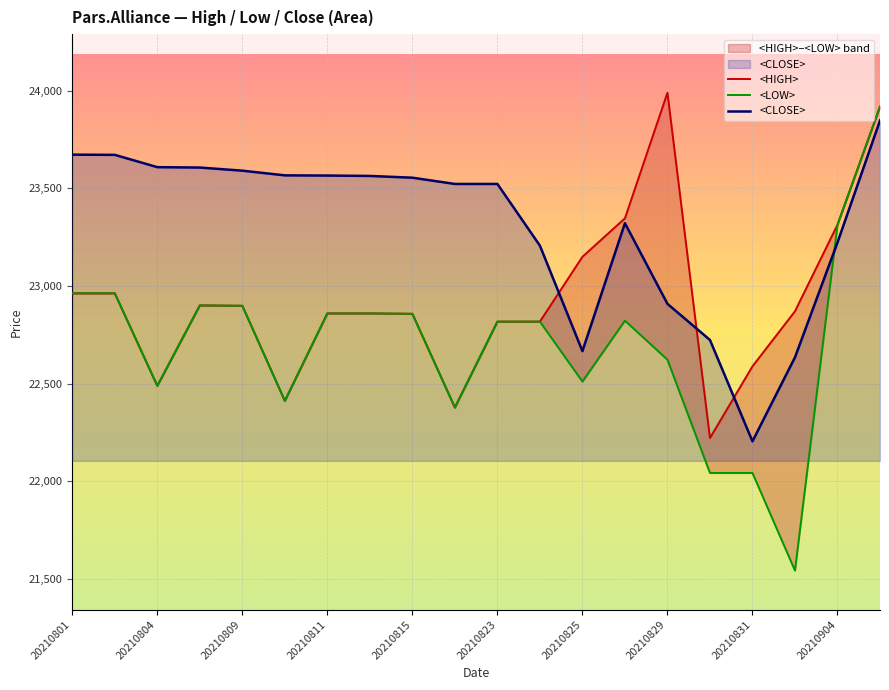

How many intersections are there between <LOW> and <CLOSE>?

1